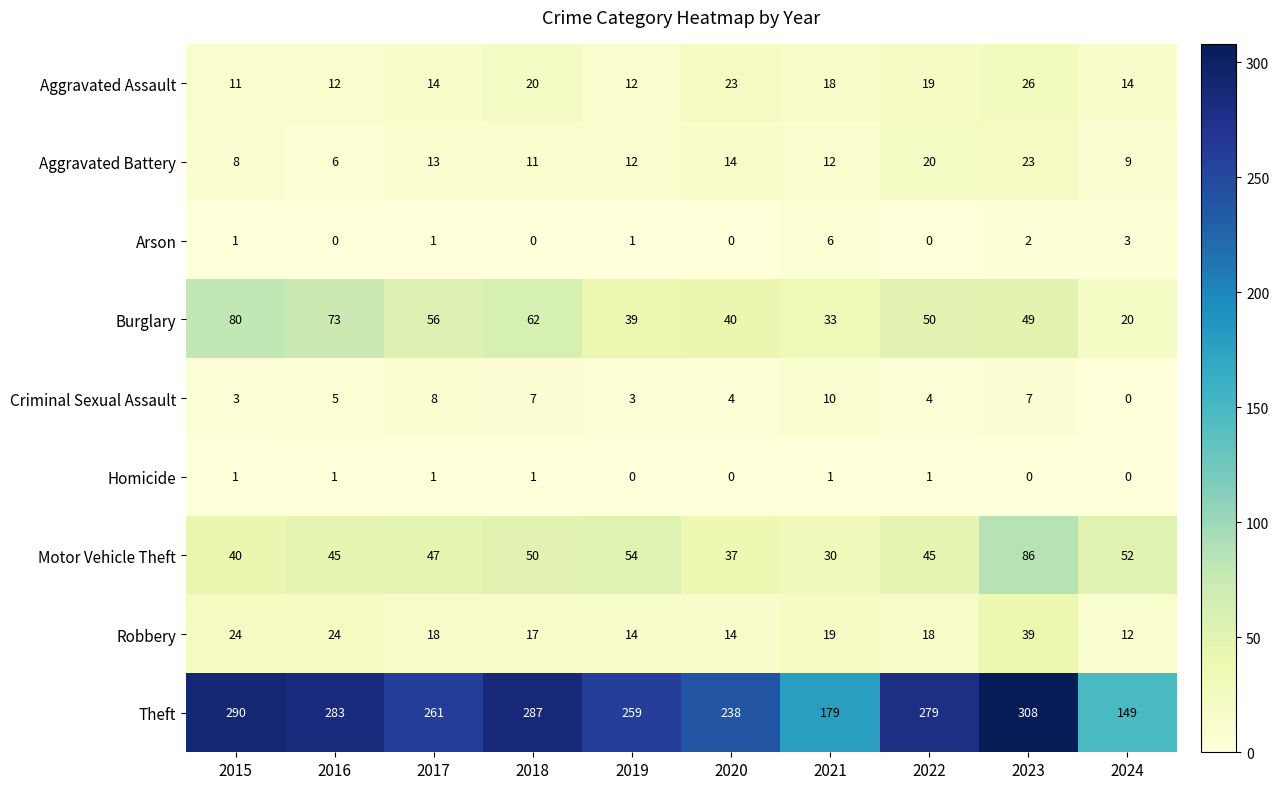

What is the difference between the second highest and second lowest values in the Burglary series?

40